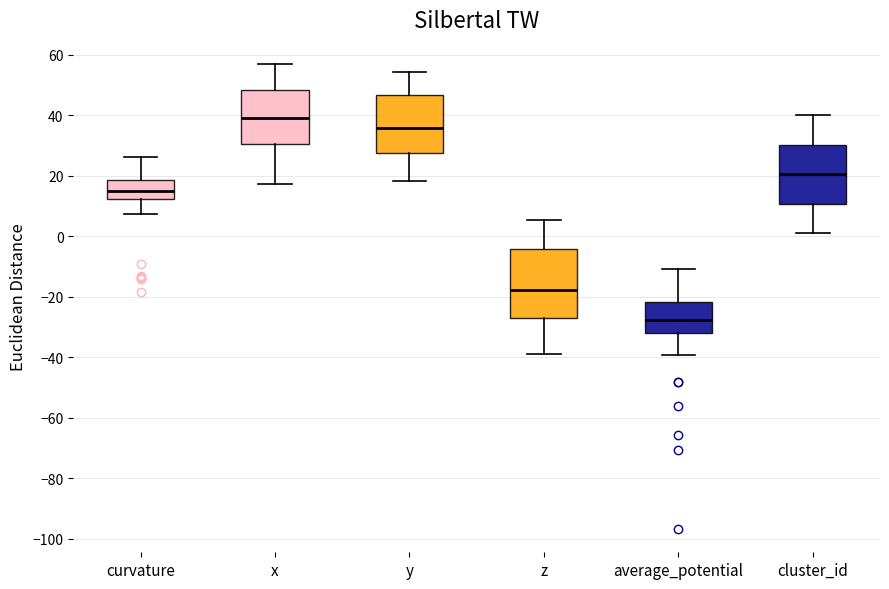

Reading left to right, read every box against the y-axis: the position of its median line, the range the box covers, and the ends of its whiskers. The values are not printed on the chart, so give them approximately, as read against the axis.

curvature: median 14, box 12 to 18, whiskers 8 to 26
x: median 40, box 30 to 48, whiskers 18 to 56
y: median 36, box 28 to 46, whiskers 18 to 54
z: median -18, box -28 to -4, whiskers -40 to 6
average_potential: median -28, box -32 to -22, whiskers -40 to -10
cluster_id: median 20, box 10 to 30, whiskers 2 to 40